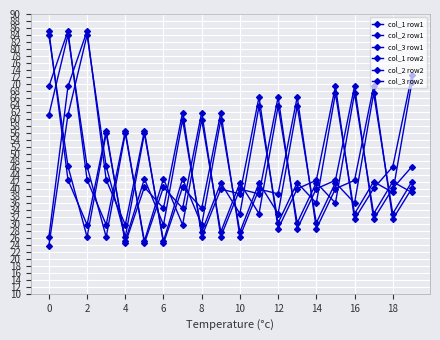

How many lines are shown in the chart?

6